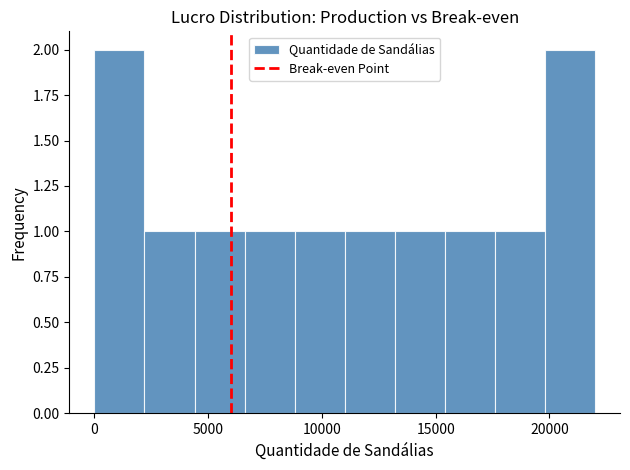

What is the height of the bar covering 6600 to 8800 on the x-axis? Neither the bar edges nor the heights are printed on the chart, so give them approximately, as read against the axes.

1